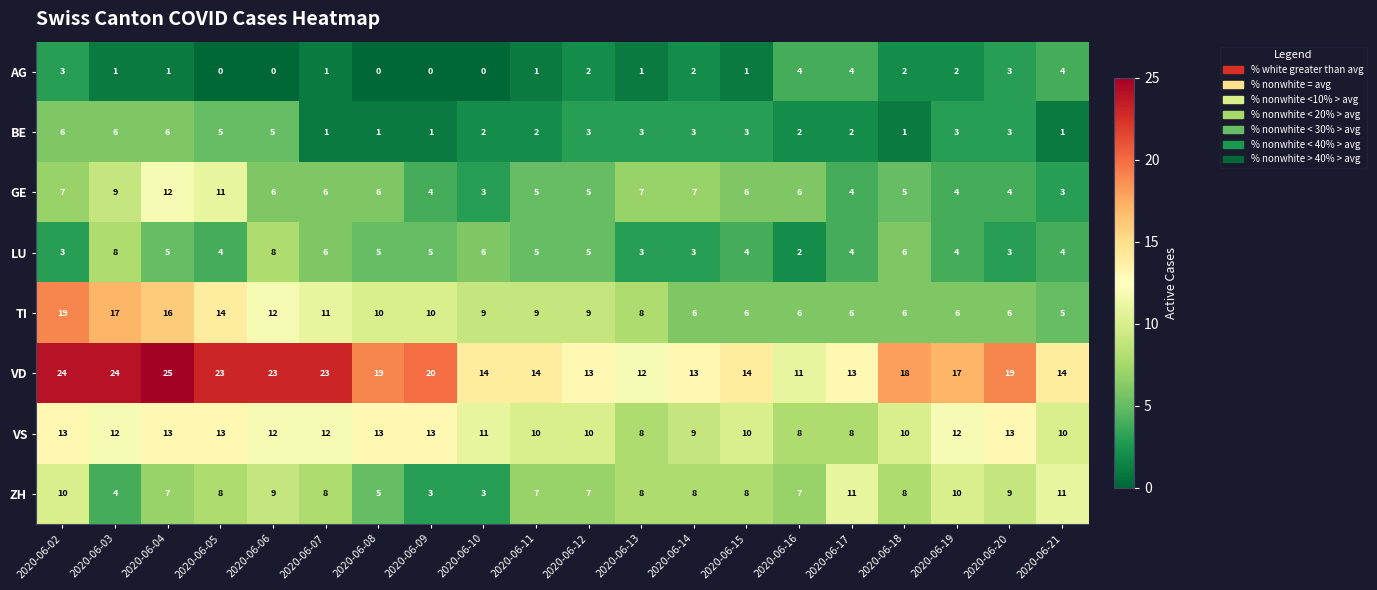

List the series in order of their peak value, highest first.

VD, TI, VS, GE, ZH, LU, BE, AG